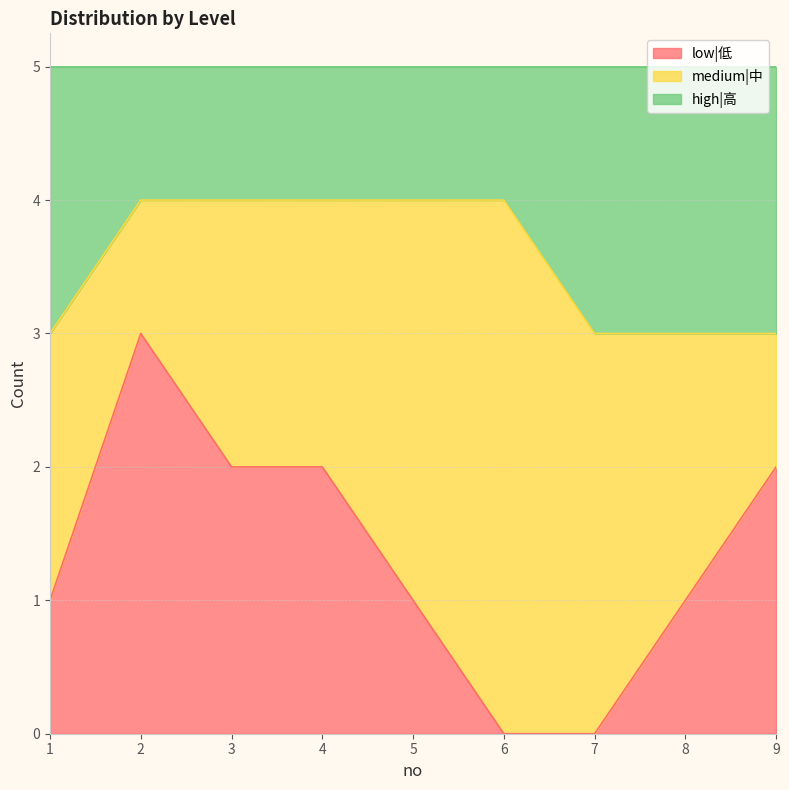

What is the total value across all series at 6?

5